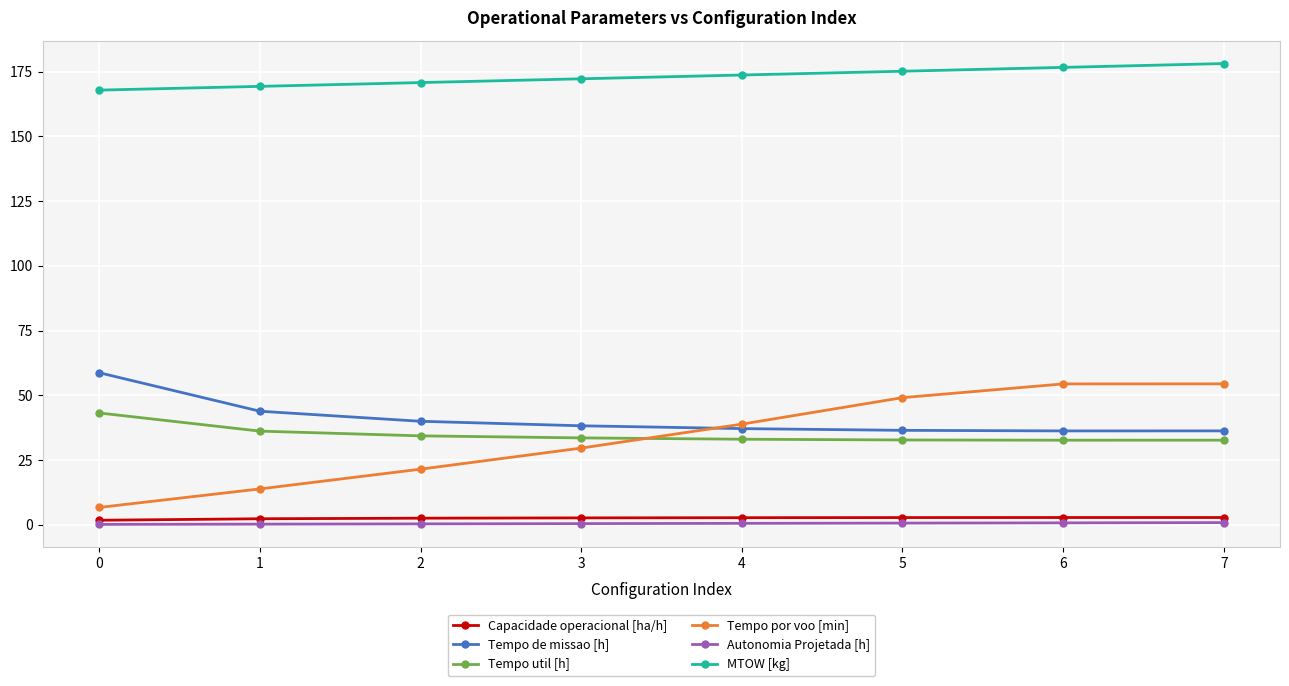

At how many categories does at least one series exceed 167?

8